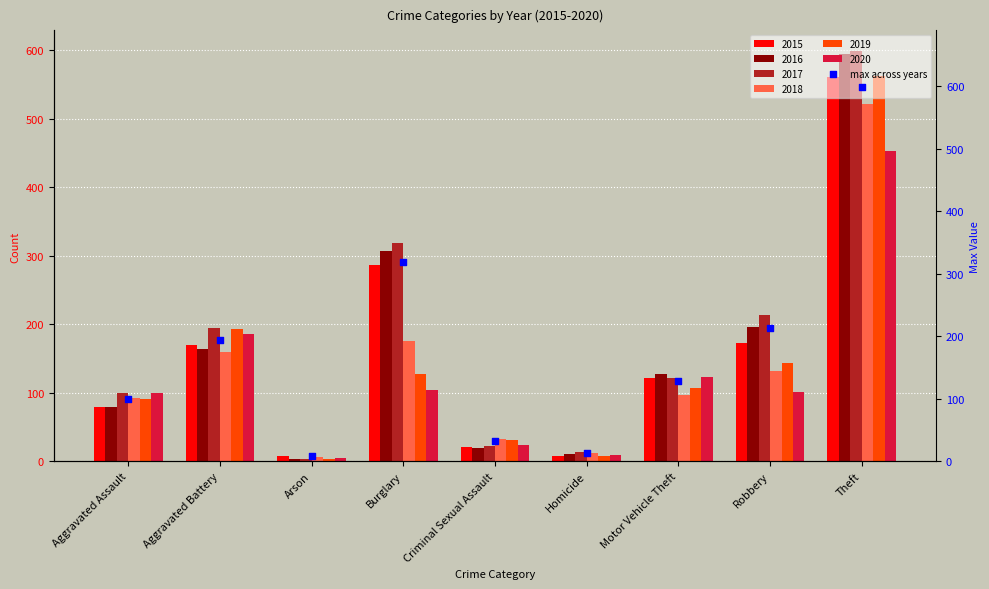

Which has a higher value, Robbery or Aggravated Assault?

Robbery